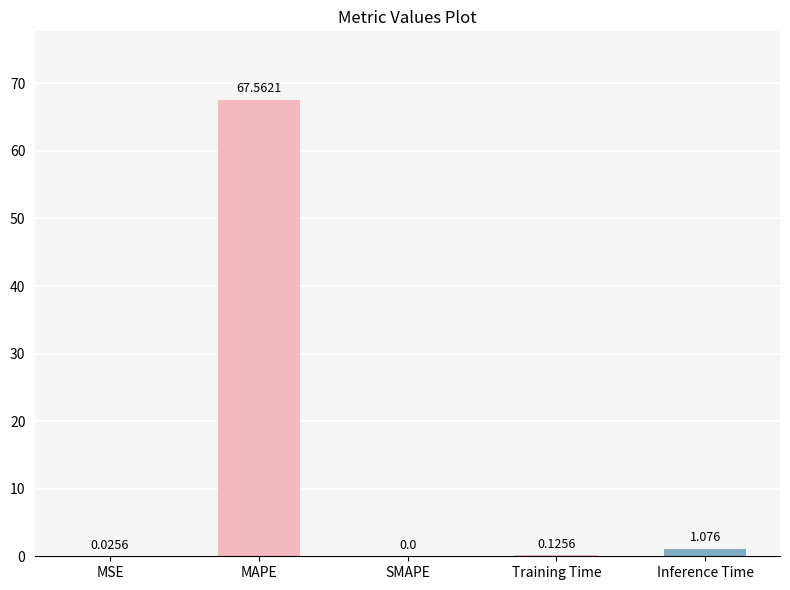

Which has a higher value, Inference Time or MSE?

Inference Time